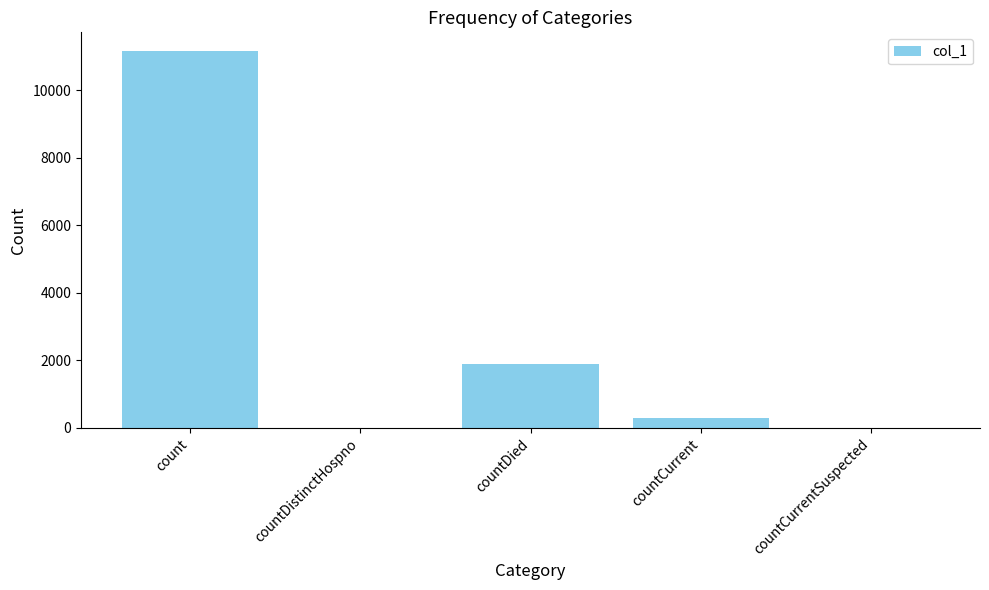

Count the number of categories in the chart.

5